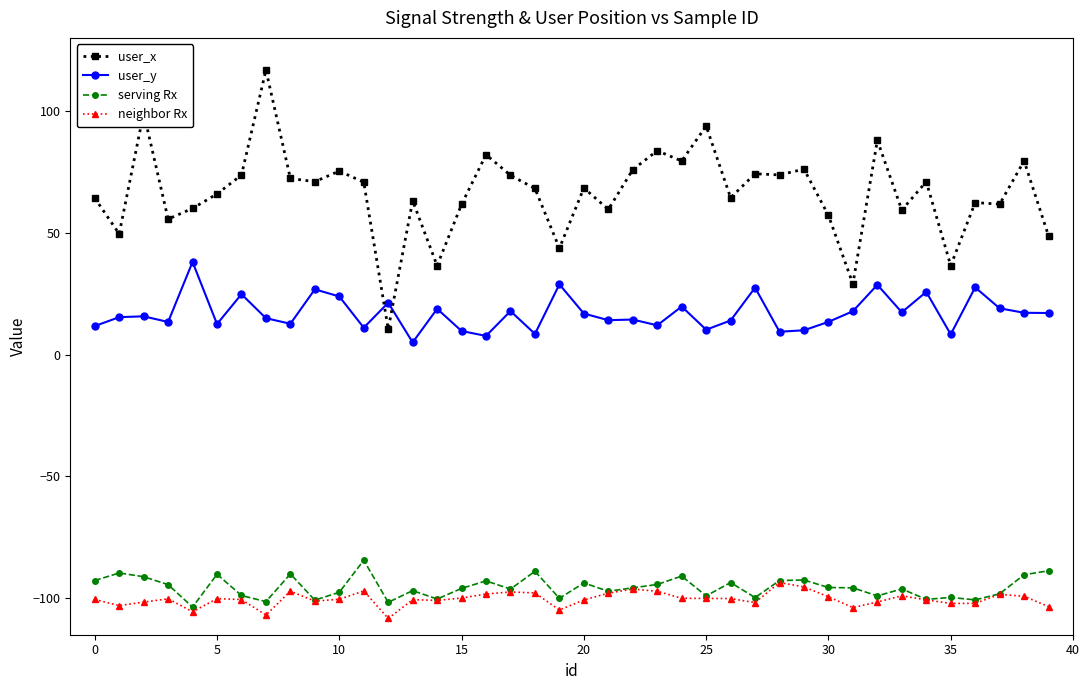

Is this an area chart (filled region under the line)?

No